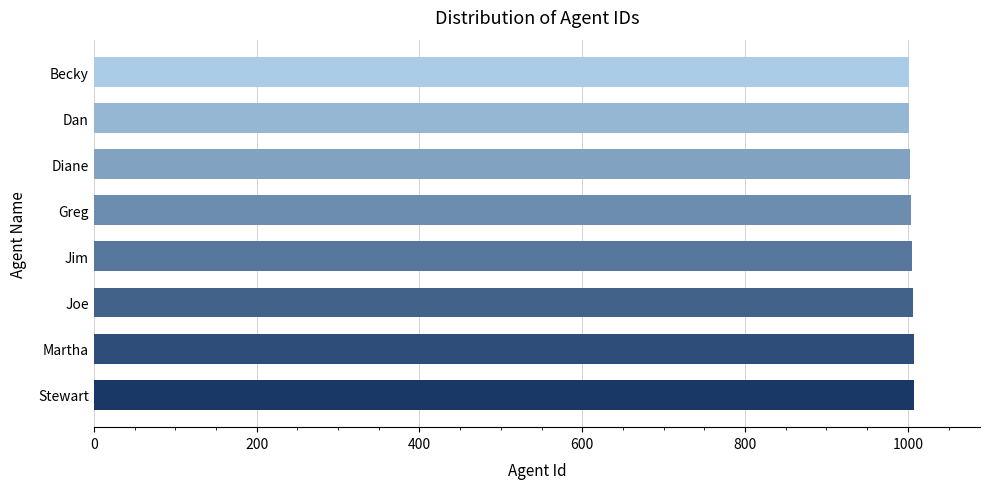

How many bars are there in total?

8